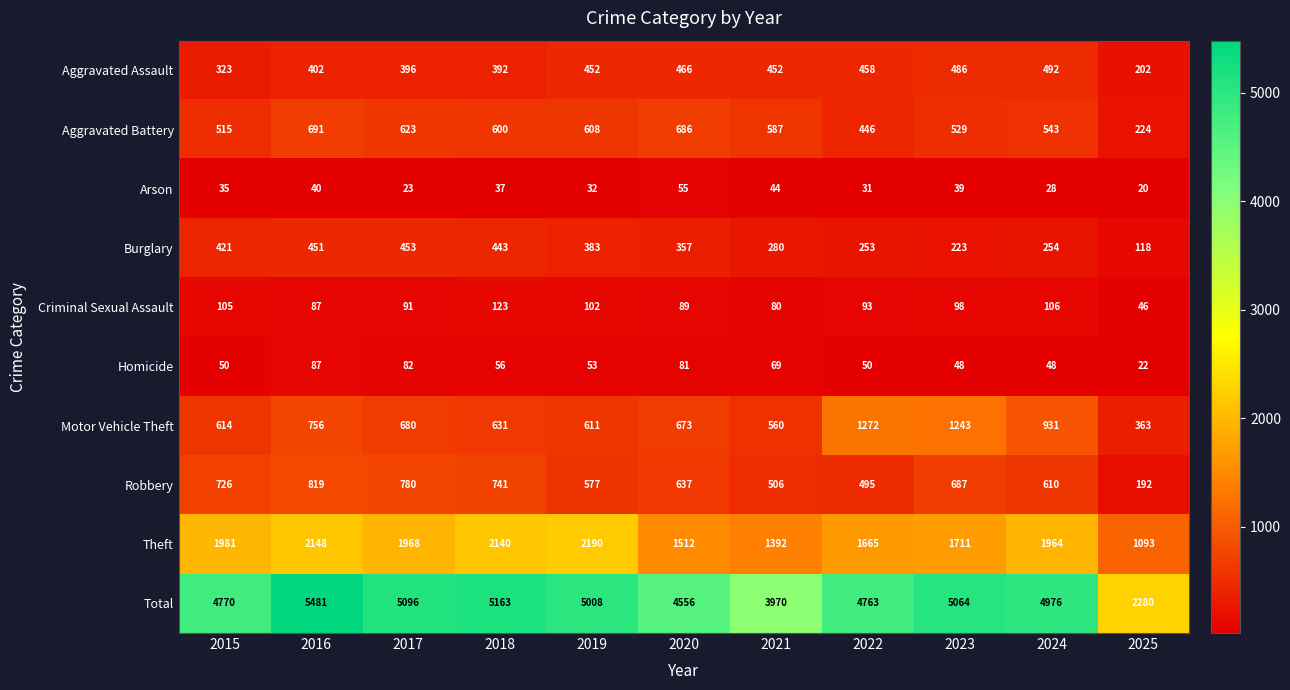

At which label is Aggravated Assault closest to 347?

2015